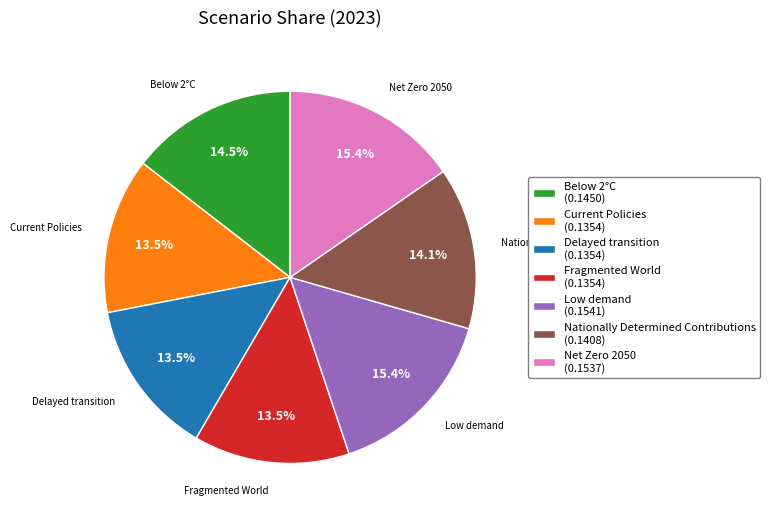

What portion of the pie excludes Net Zero 2050?

84.6%